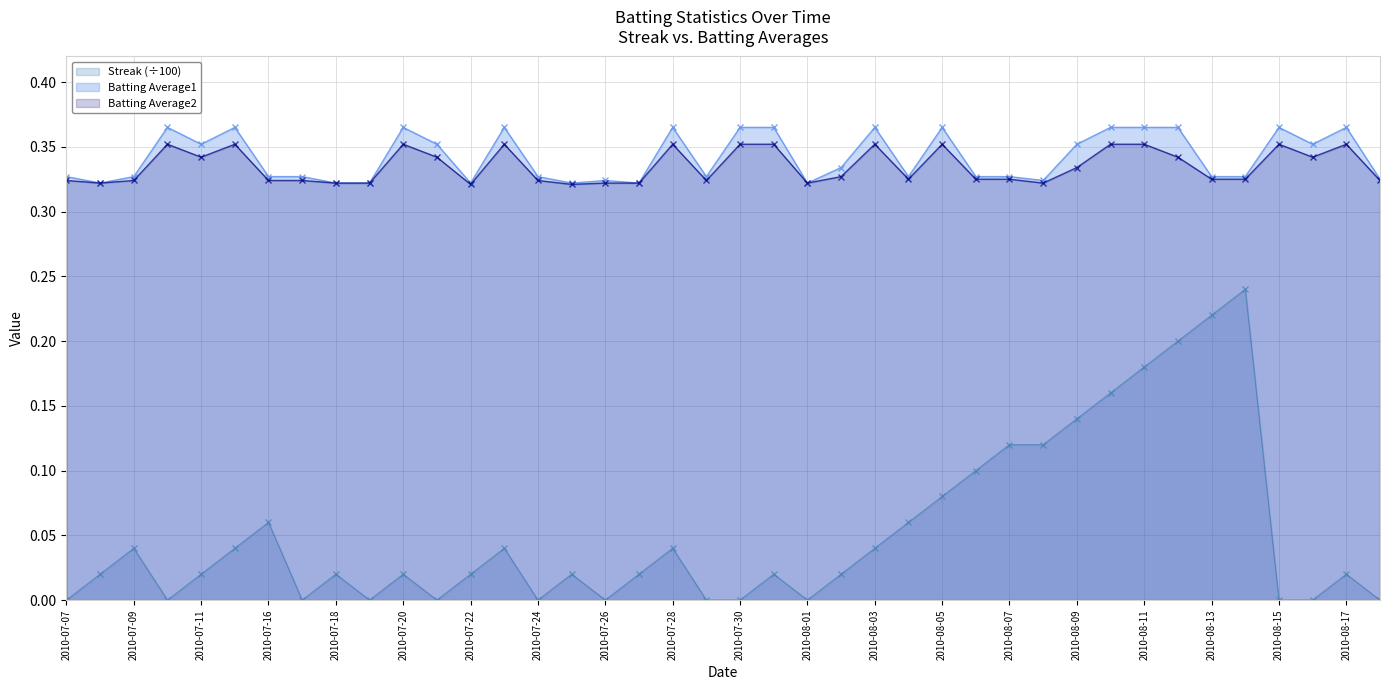

True or false: Batting Average2 has more than 2 points higher than both neighbors.

True